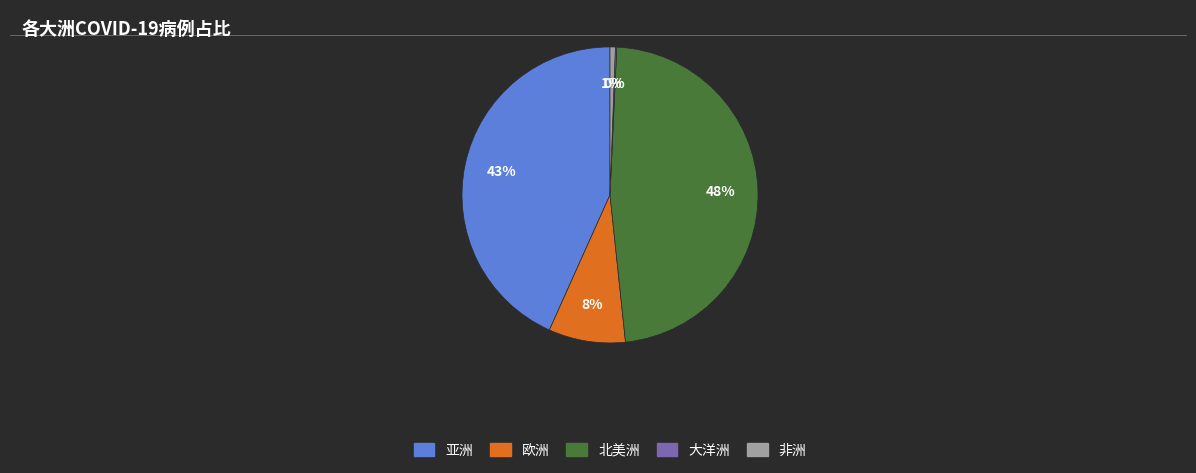

To the nearest percent, what portion does 非洲 represent?

1%